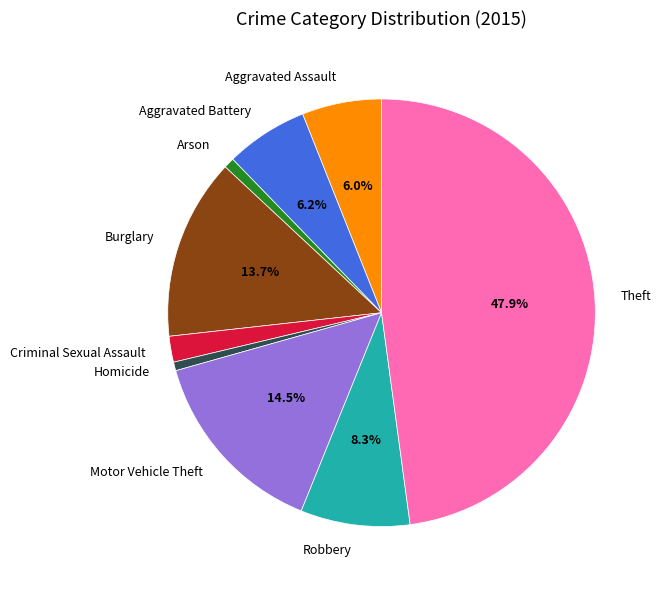

Count the number of slices in the pie.

9